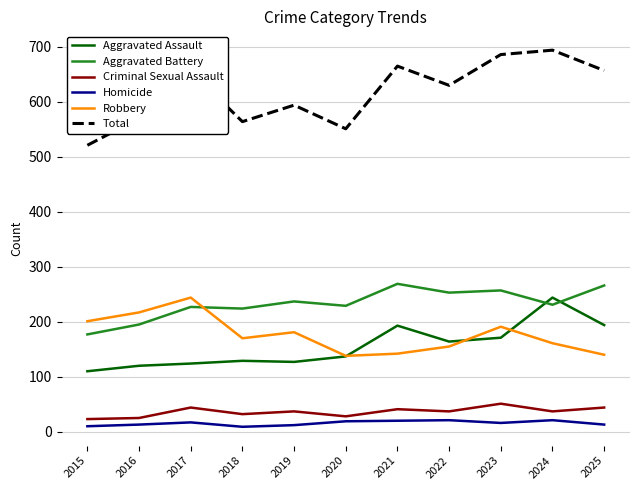

What is the smallest value displayed?

9